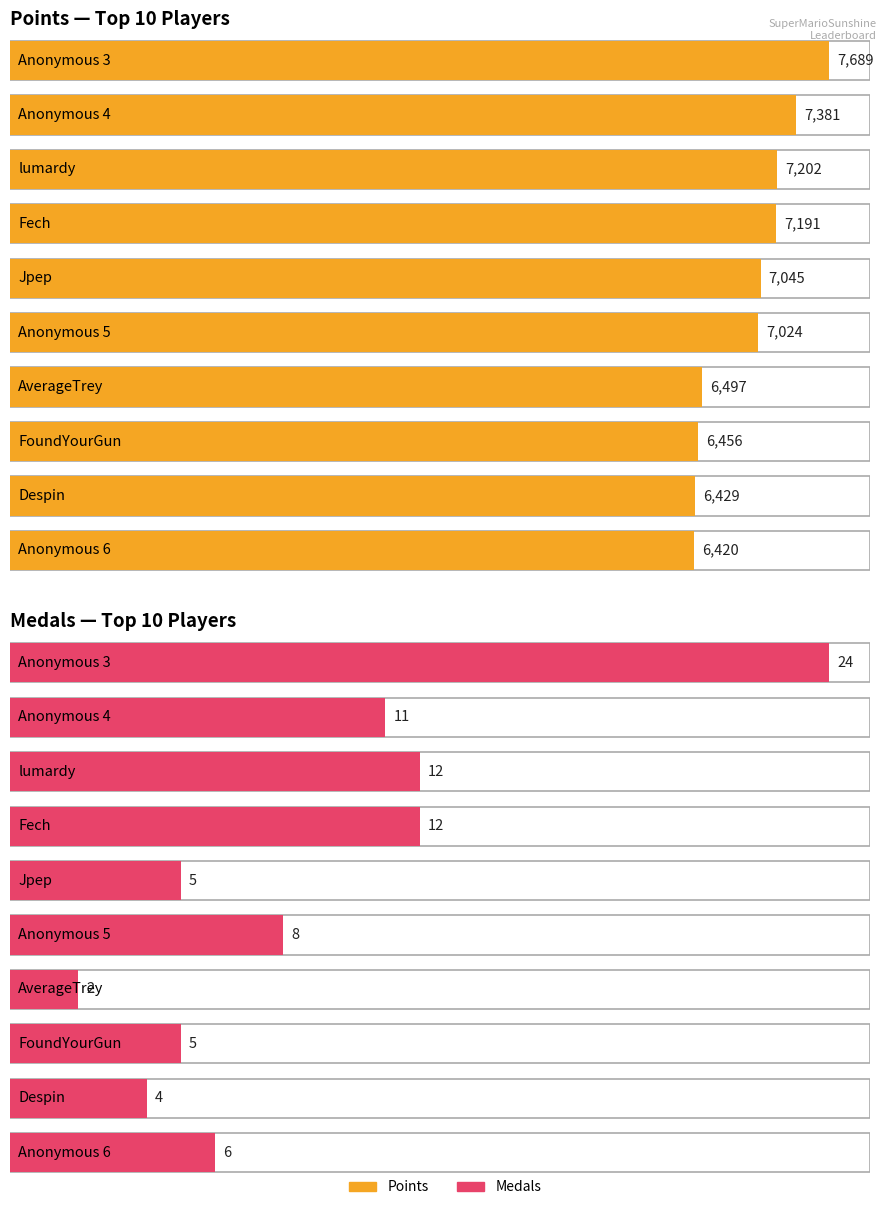

At which category is the sum across all series the highest?

Anonymous 3